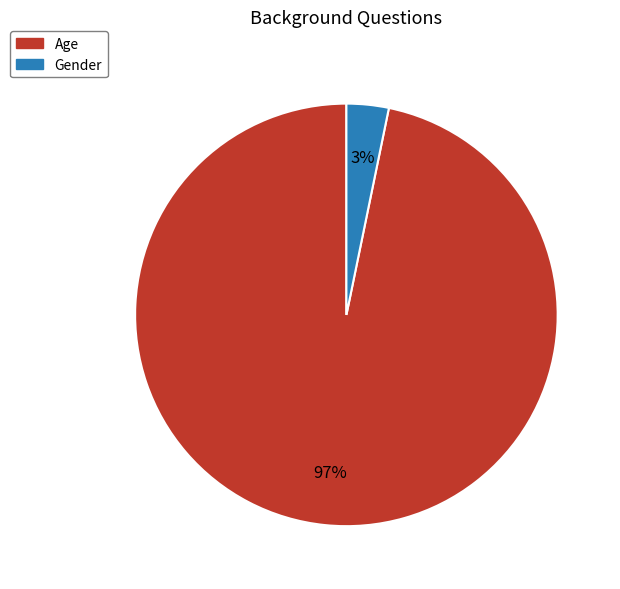

Does any single category account for the majority?

Yes